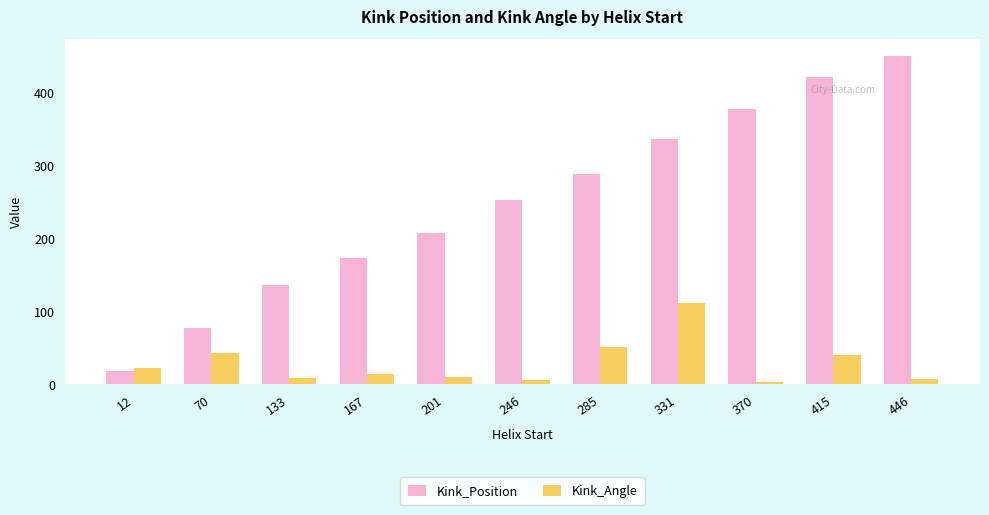

Is the value of Kink_Position at 415 greater than the value of Kink_Angle at 12?

Yes